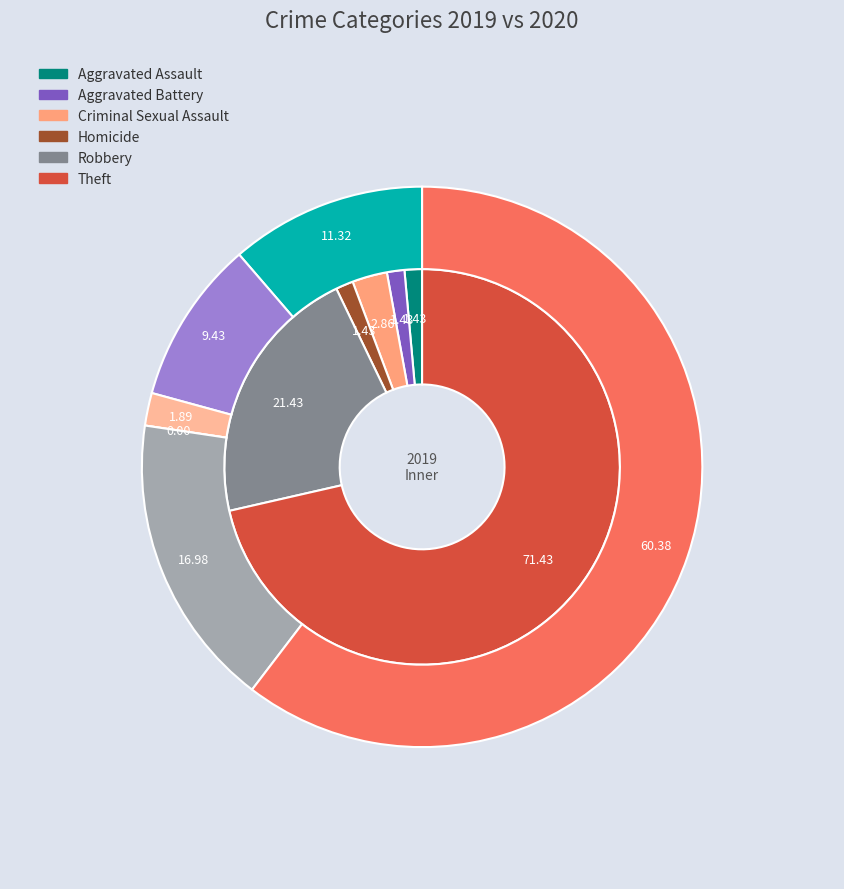

Is it true that 4 is 17% of the pie?

True